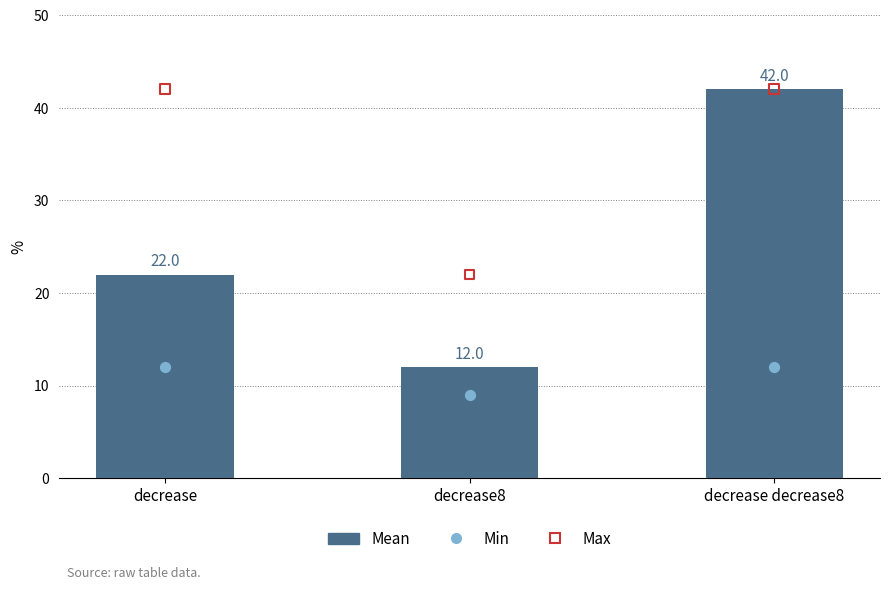

Which has a higher value, decrease decrease8 or decrease?

decrease decrease8